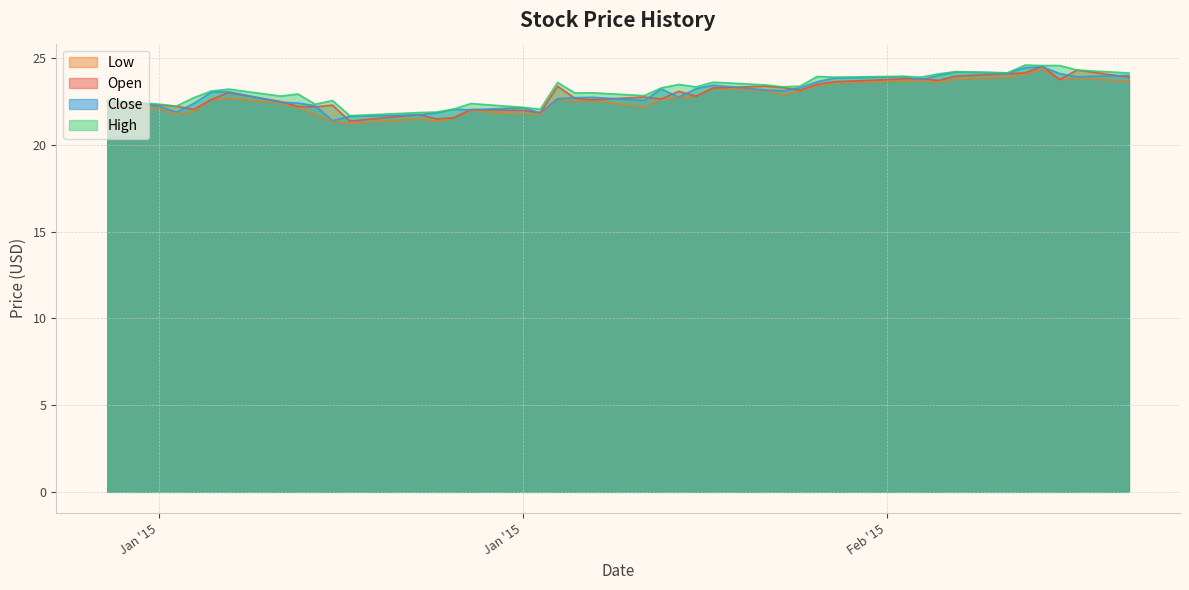

True or false: high and open intersect in this chart.

False